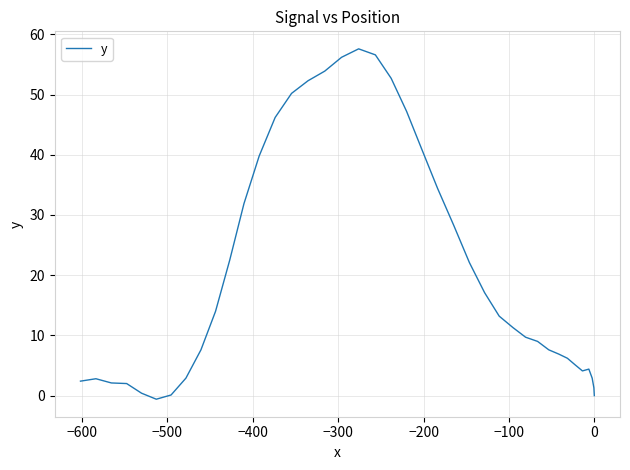

Count the number of data series in this chart.

1